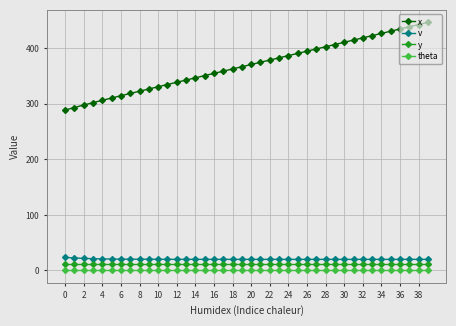

What is the average value of the v series?

20.3